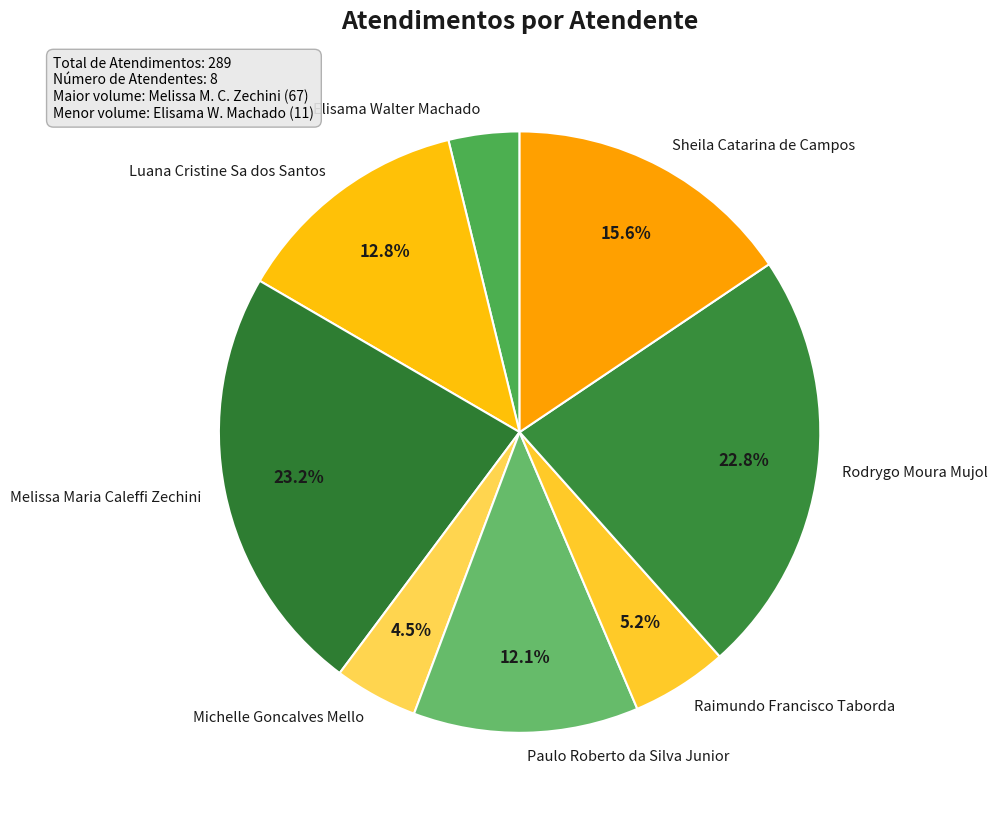

True or false: Raimundo Francisco Taborda accounts for 1% of the total.

False